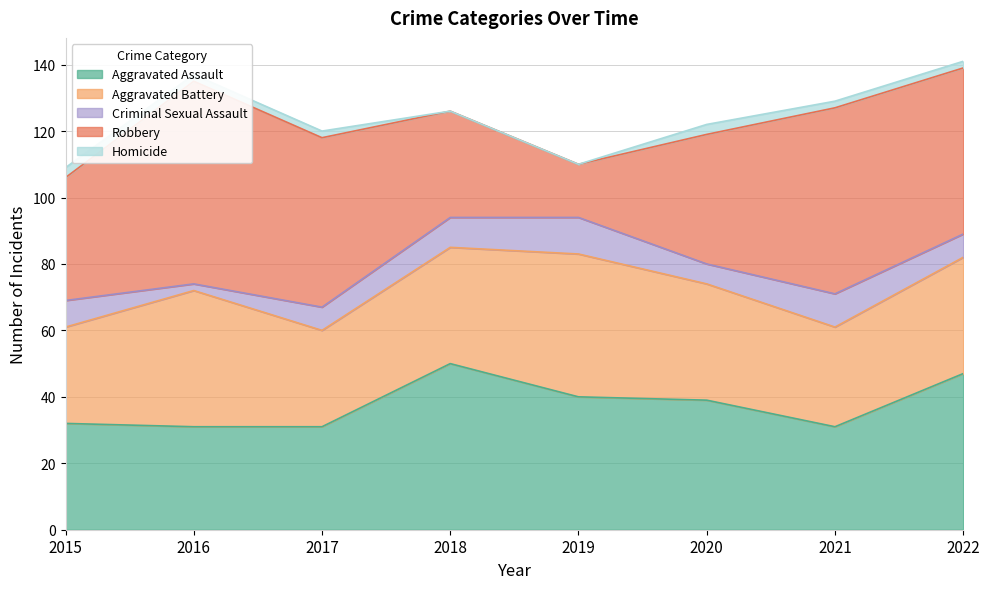

What is the value of the Homicide point at the 3rd from the left?

2